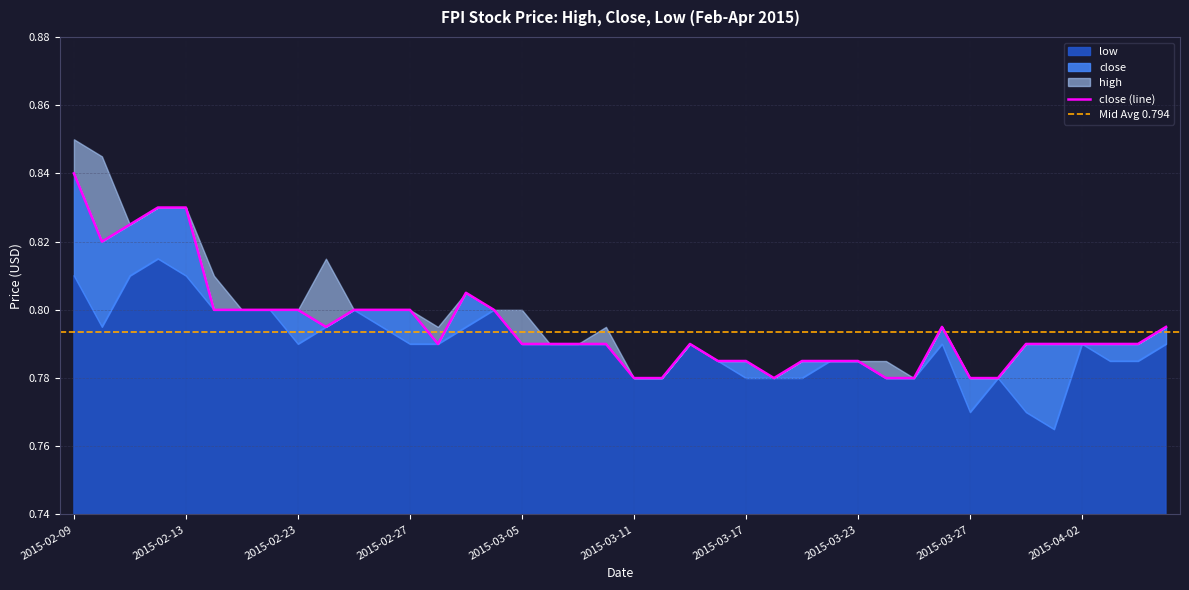

At which category is the sum across all series the highest?

2015-02-09